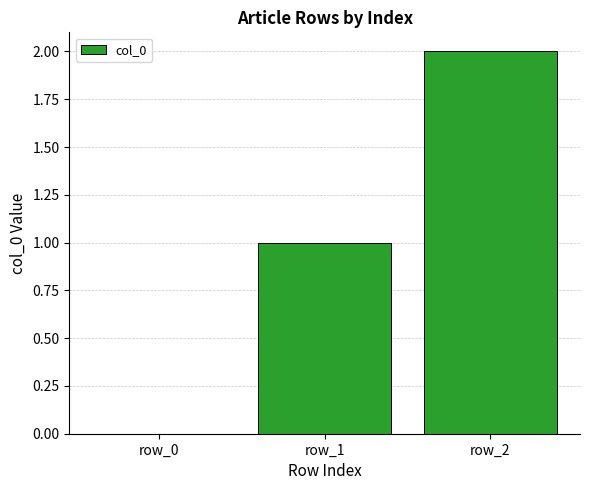

Between row_2 and row_0, which is larger?

row_2